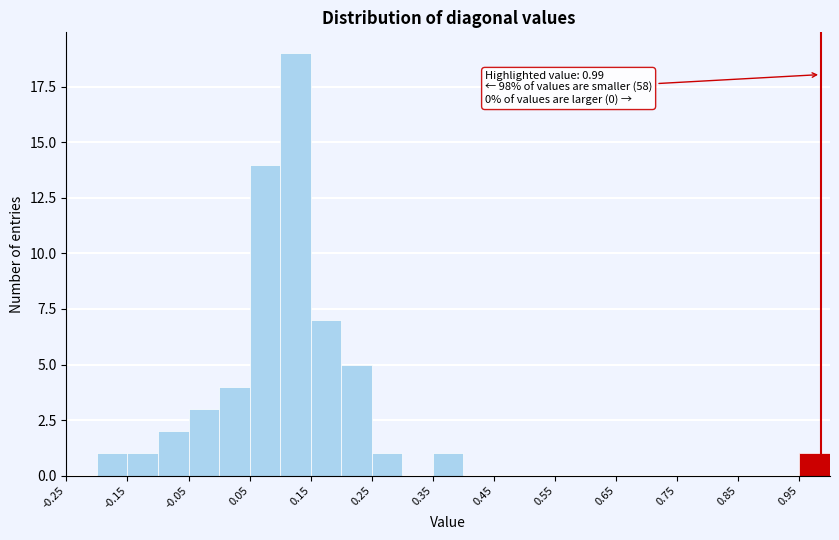

Which range on the x-axis has the tallest bar?

0.10 to 0.15